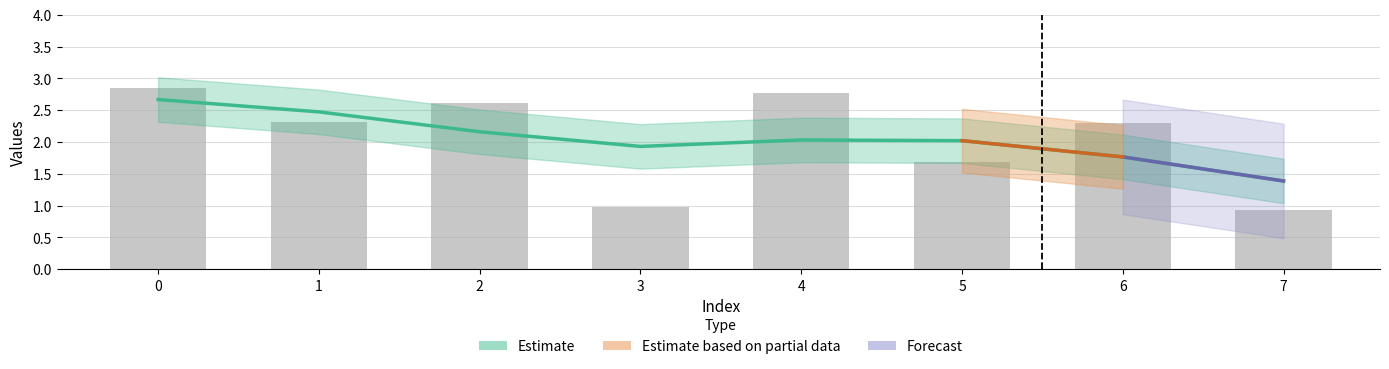

The chart shows a value of 1.7 at 5. True or false?

True